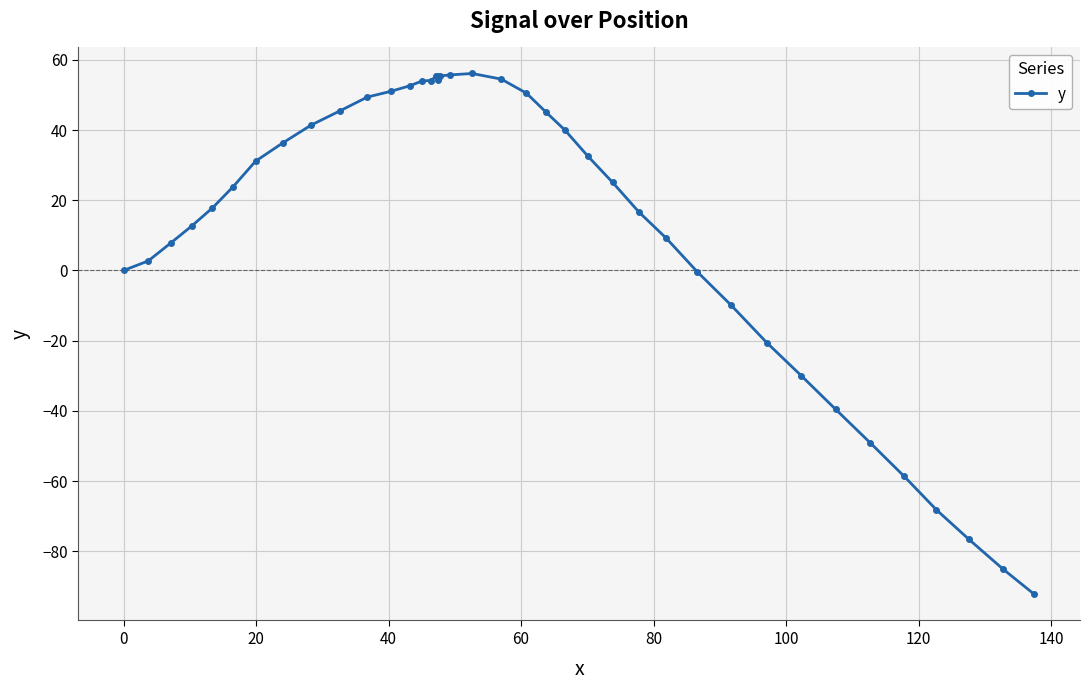

What is the value of the 11th point from the left?

49.4